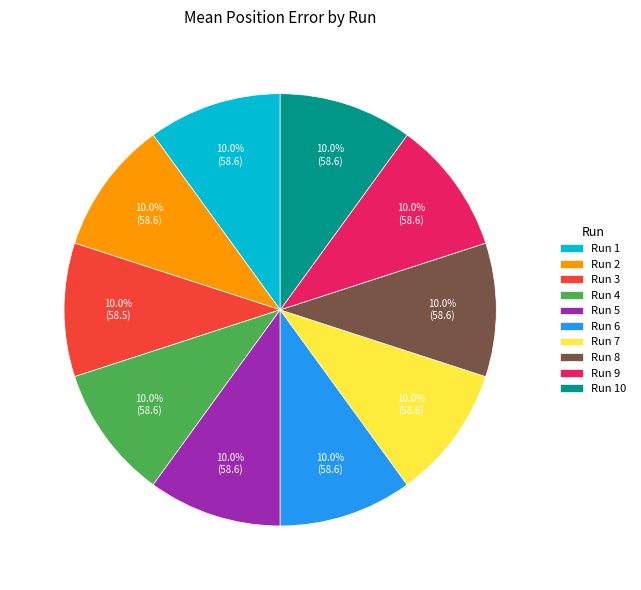

What is the ratio of the value at Run 2 to the value at Run 5?

1.0